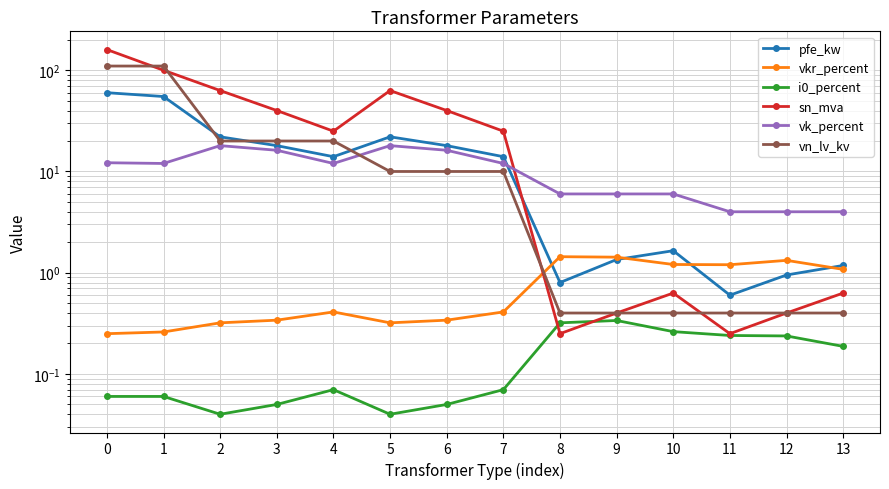

List the labels in order of sn_mva value, largest first.

0, 1, 2, 5, 3, 6, 4, 7, 10, 13, 9, 12, 8, 11